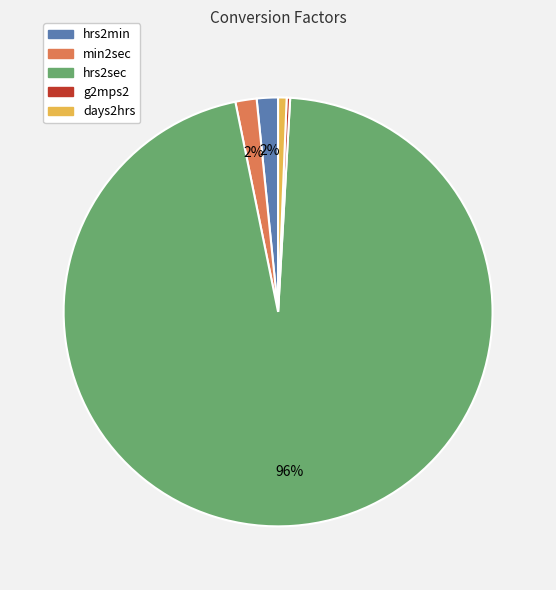

To the nearest percent, what is the average slice percentage?

20%